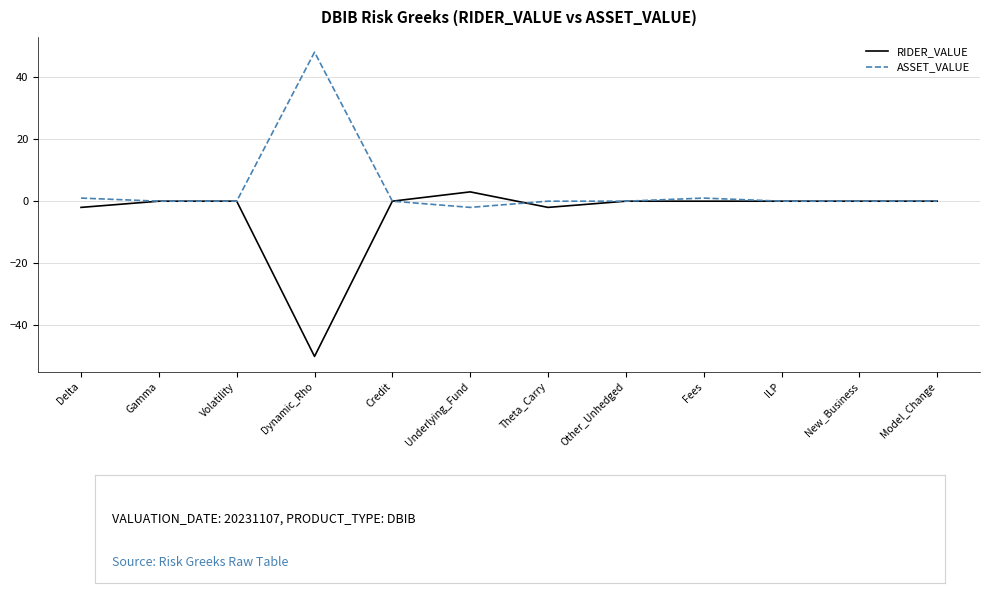

True or false: ASSET_VALUE and RIDER_VALUE intersect in this chart.

True